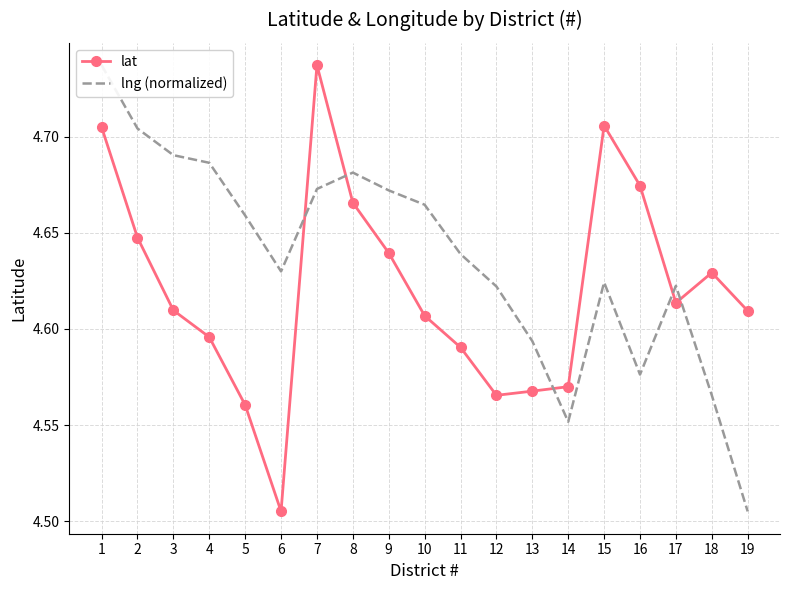

Which has a higher value, 10 or 15?

15